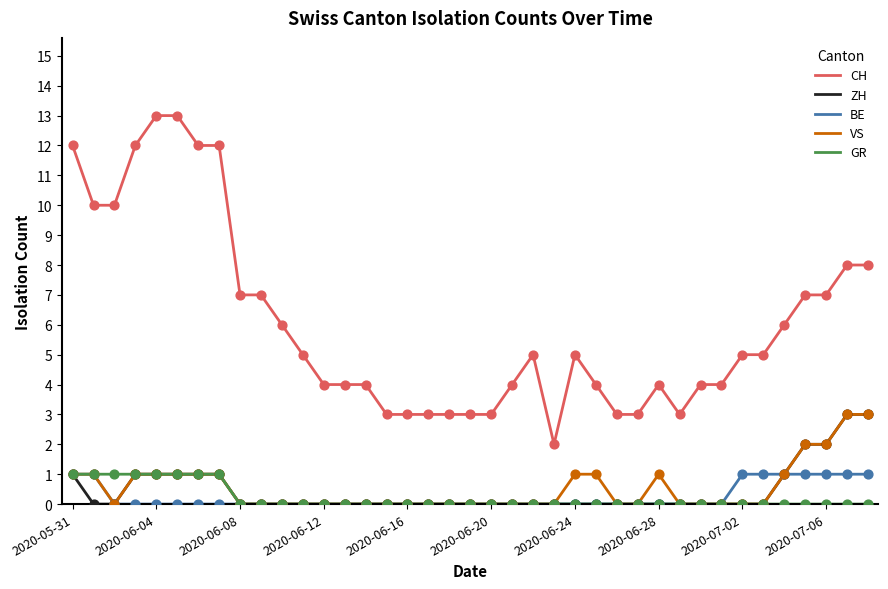

Which series has the largest total across all categories?

CH